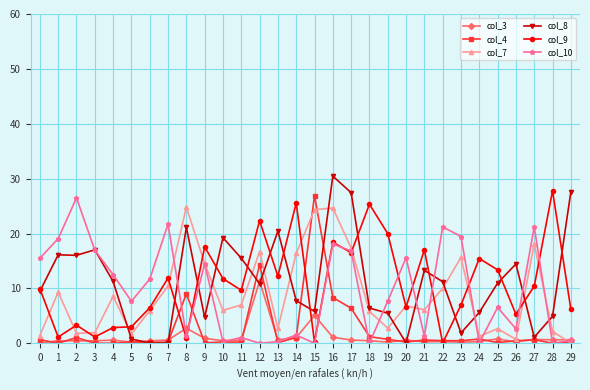

True or false: col_7 has more than 2 points higher than both neighbors.

True